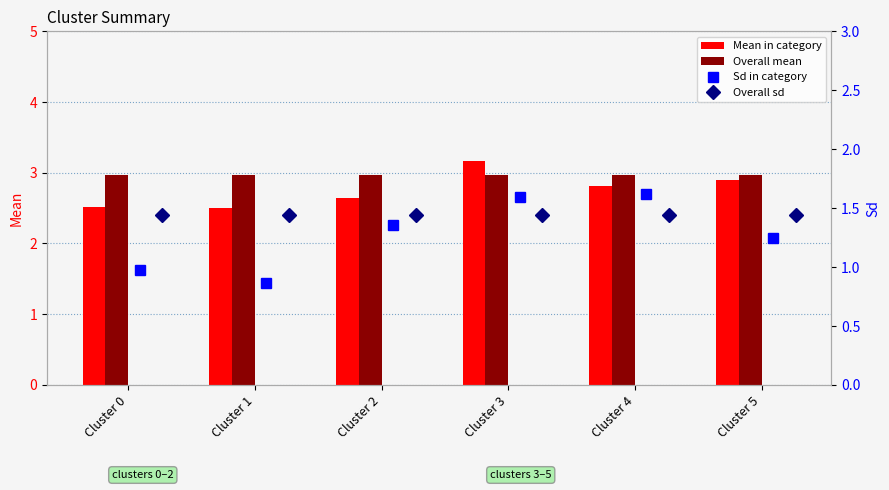

Is it true that Mean in category equals 1.3 at Cluster 2?

False